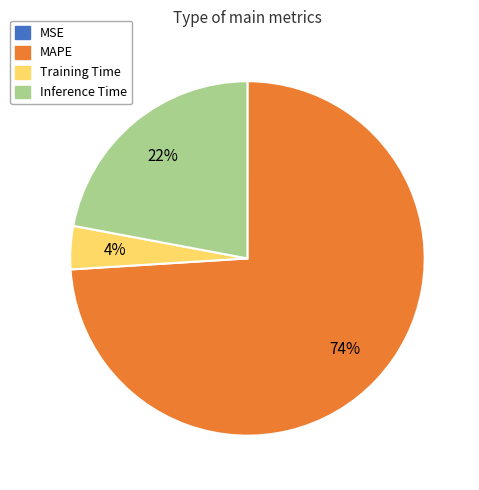

True or false: Inference Time accounts for 36% of the total.

False